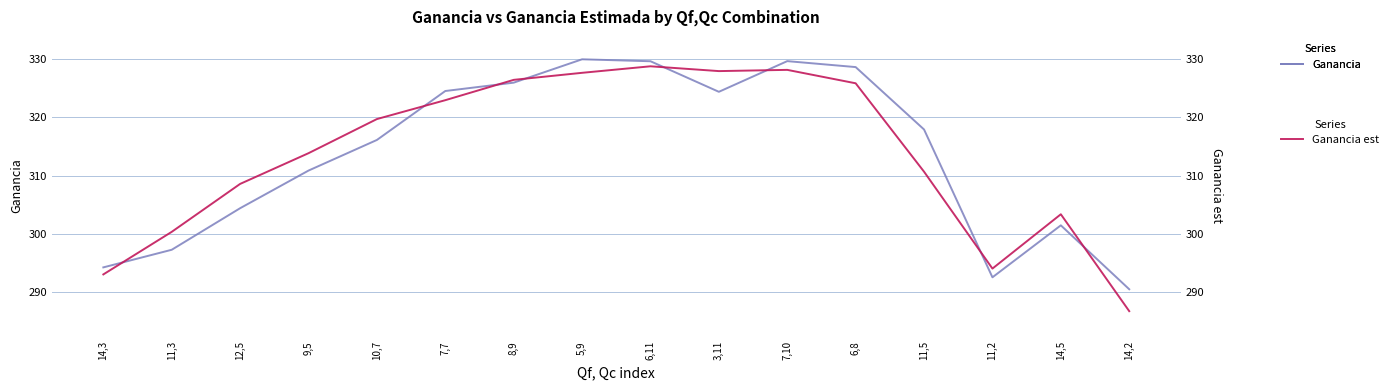

List the labels in order of Ganancia est value, smallest first.

14,2, 14,3, 11,2, 11,3, 14,5, 12,5, 11,5, 9,5, 10,7, 7,7, 6,8, 8,9, 5,9, 3,11, 7,10, 6,11